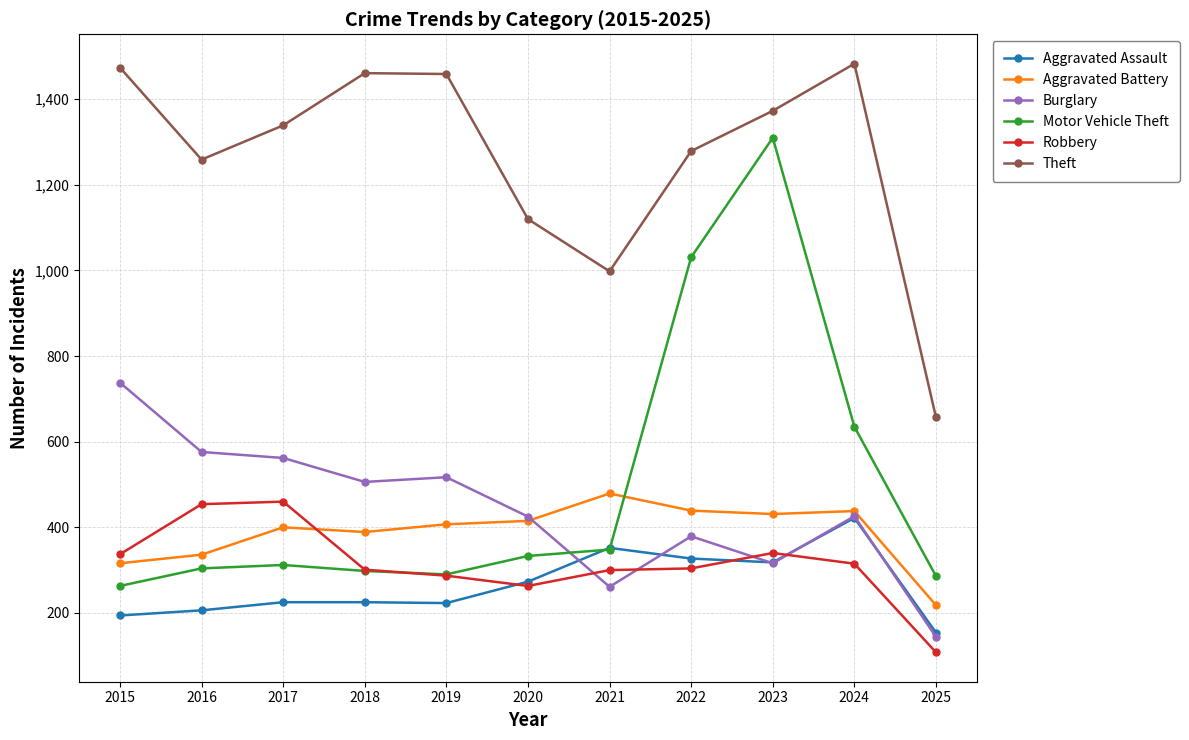

Which category has the lowest value in the Robbery series?

2025